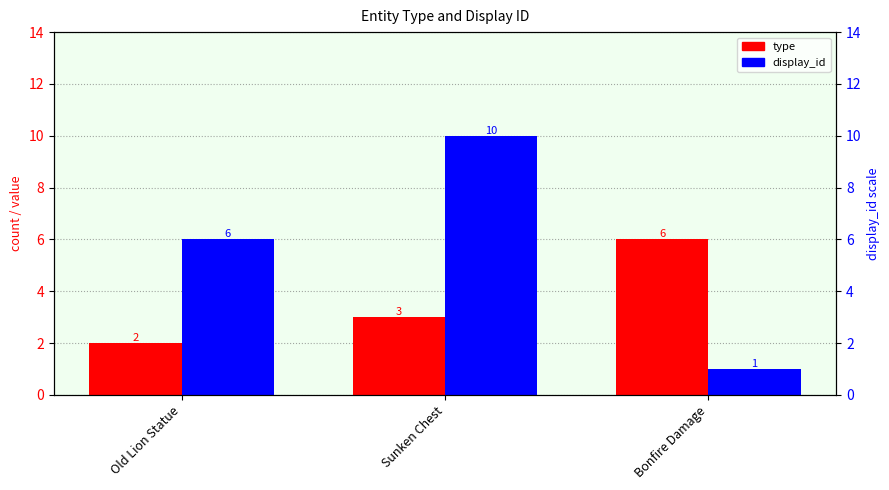

What position from the right is Old Lion Statue?

3